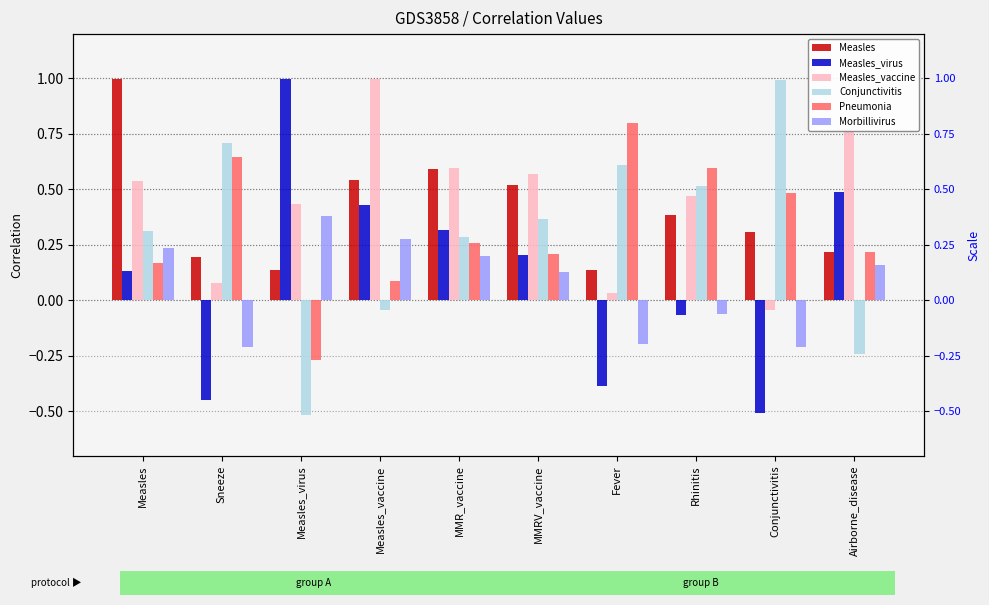

How many groups of bars are there?

10